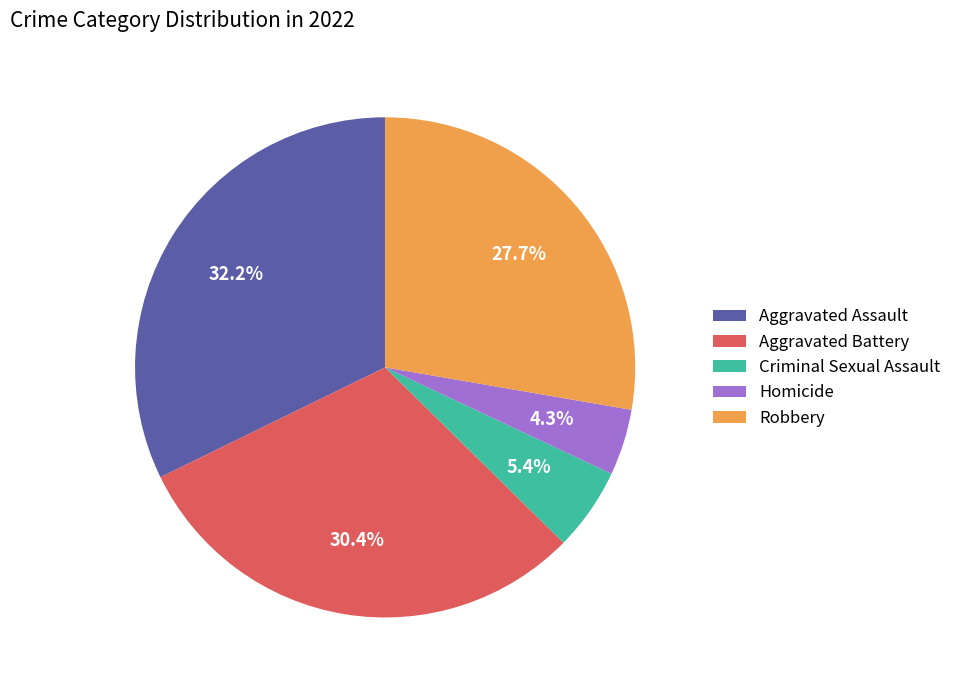

Which category has the smallest portion of the pie?

Homicide